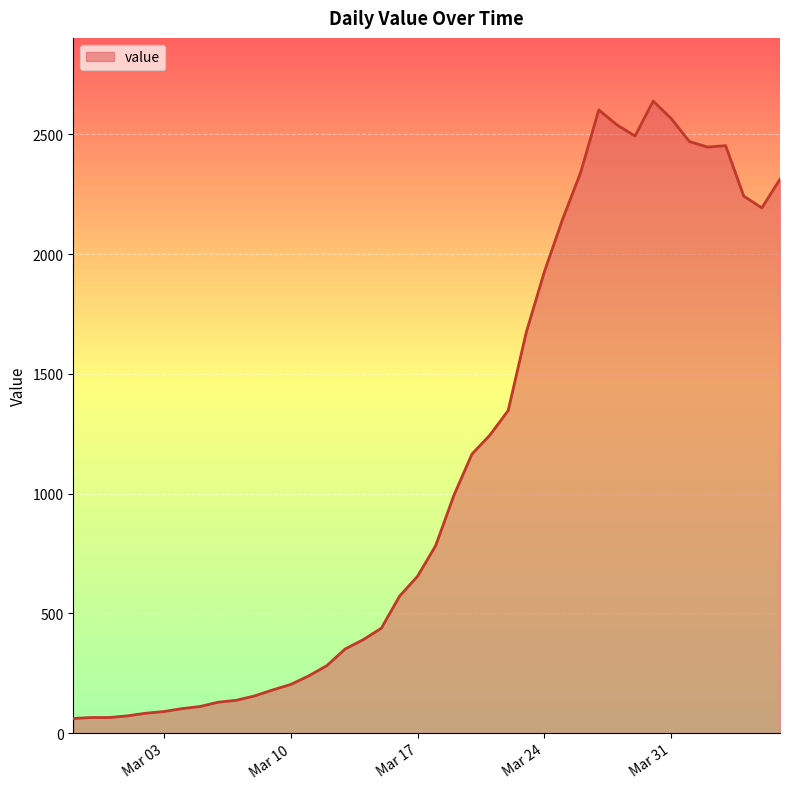

What is the greatest value displayed?

2639